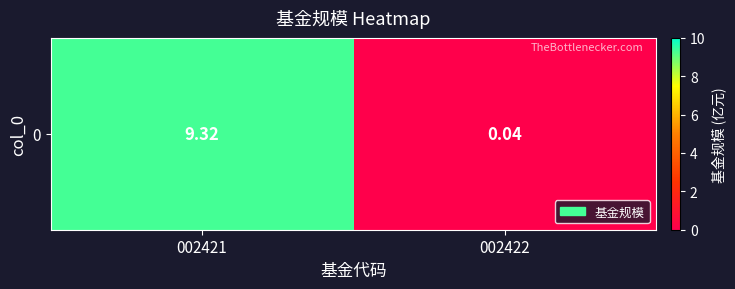

What is the average value?

4.7